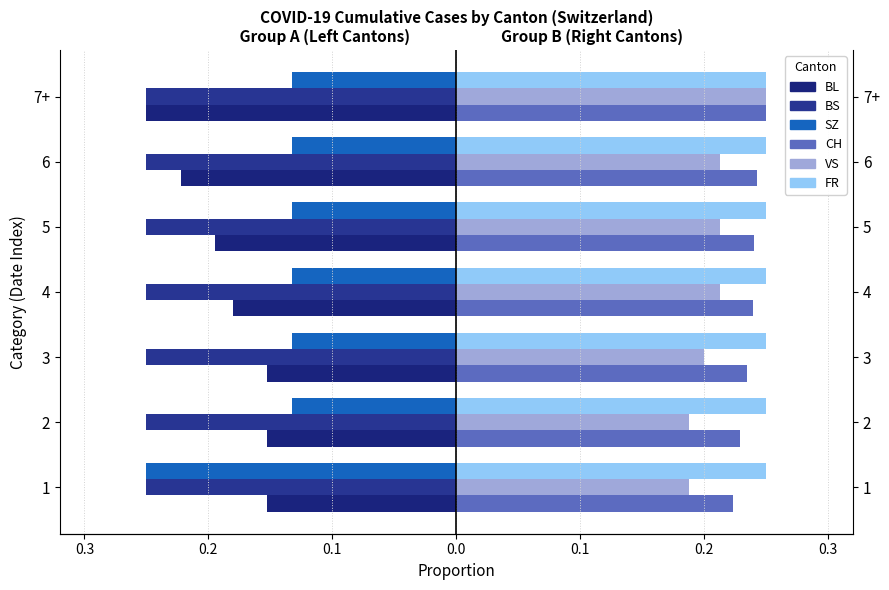

How many distinct data groups are displayed?

6